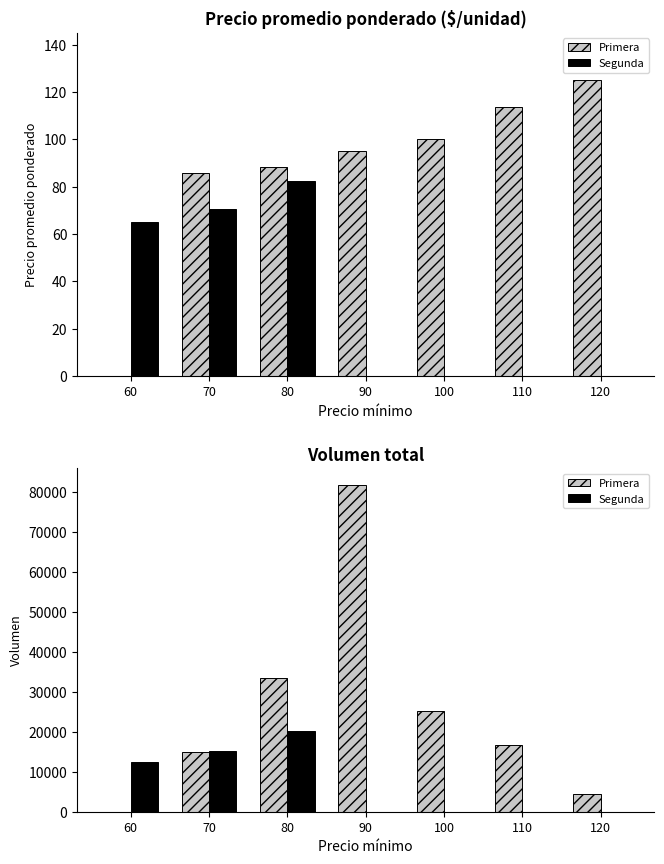

The Primera series shows 37632 at 100. True or false?

False